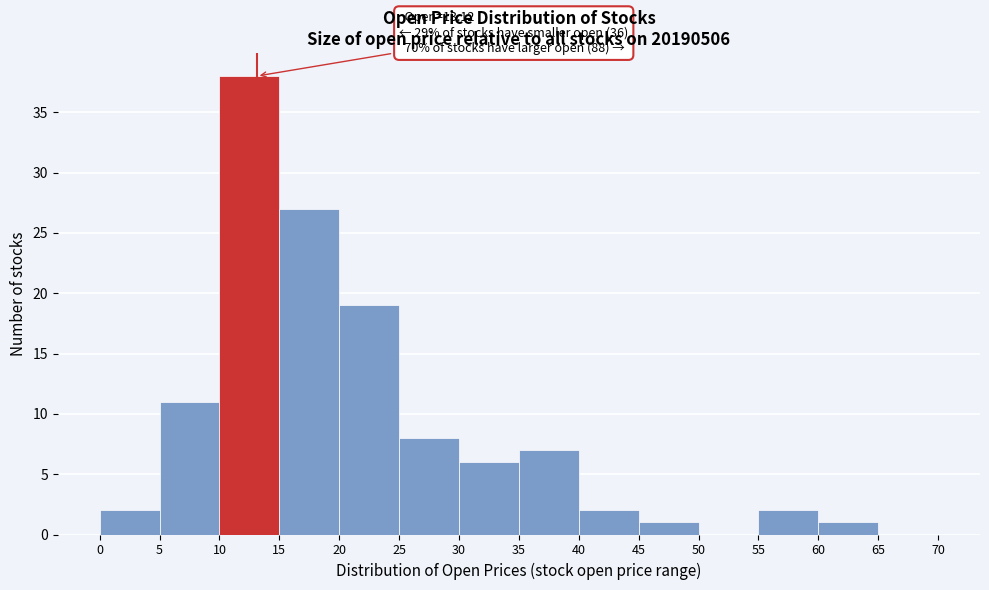

Which range on the x-axis has the tallest bar?

10 to 15